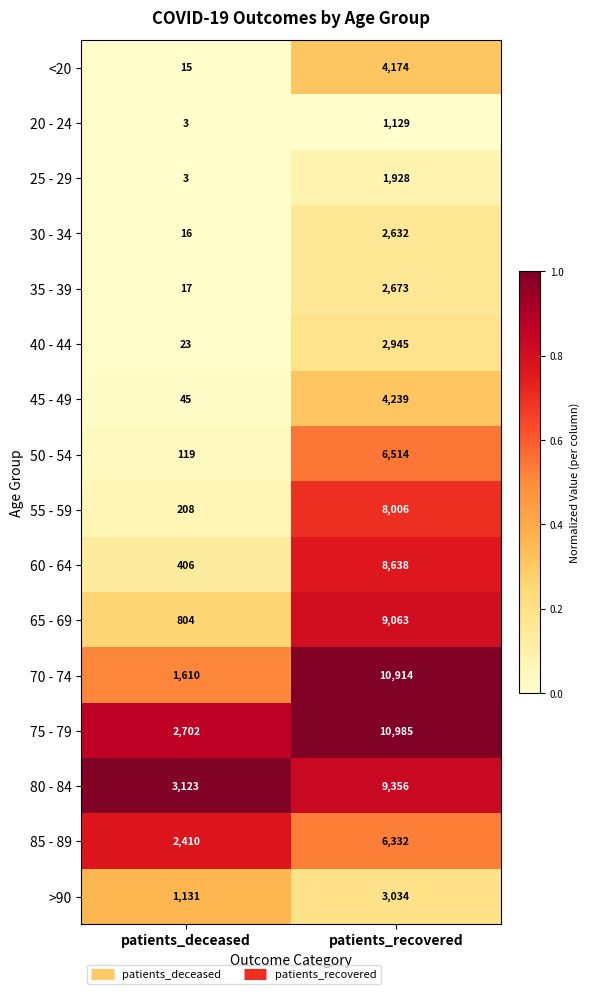

Which series has the widest spread of values?

70 - 74